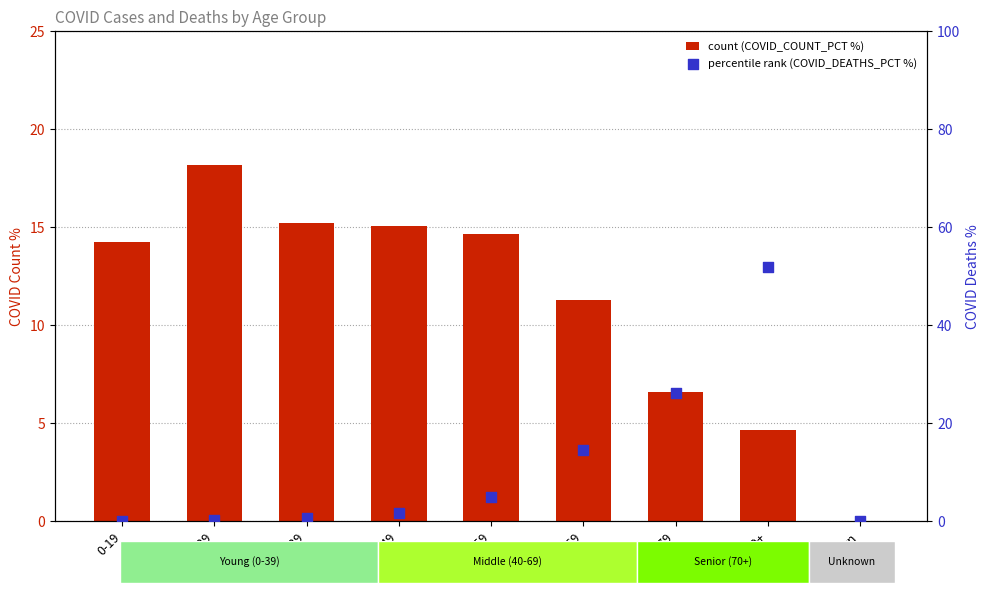

What is the total value across all series at 0-19?

14.3